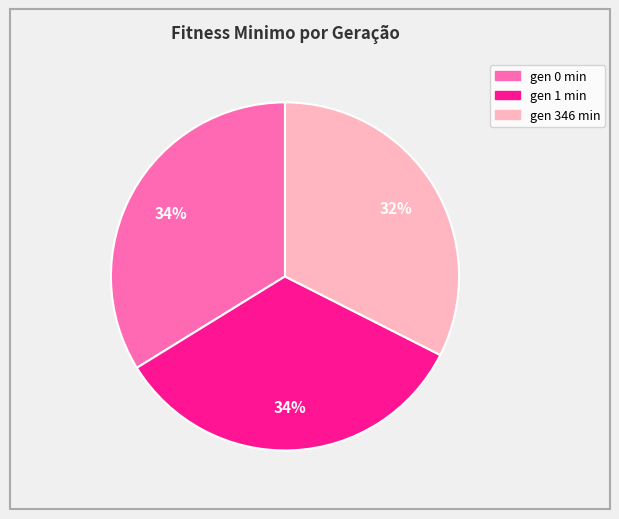

Is it true that gen 346 min is 47% of the pie?

False